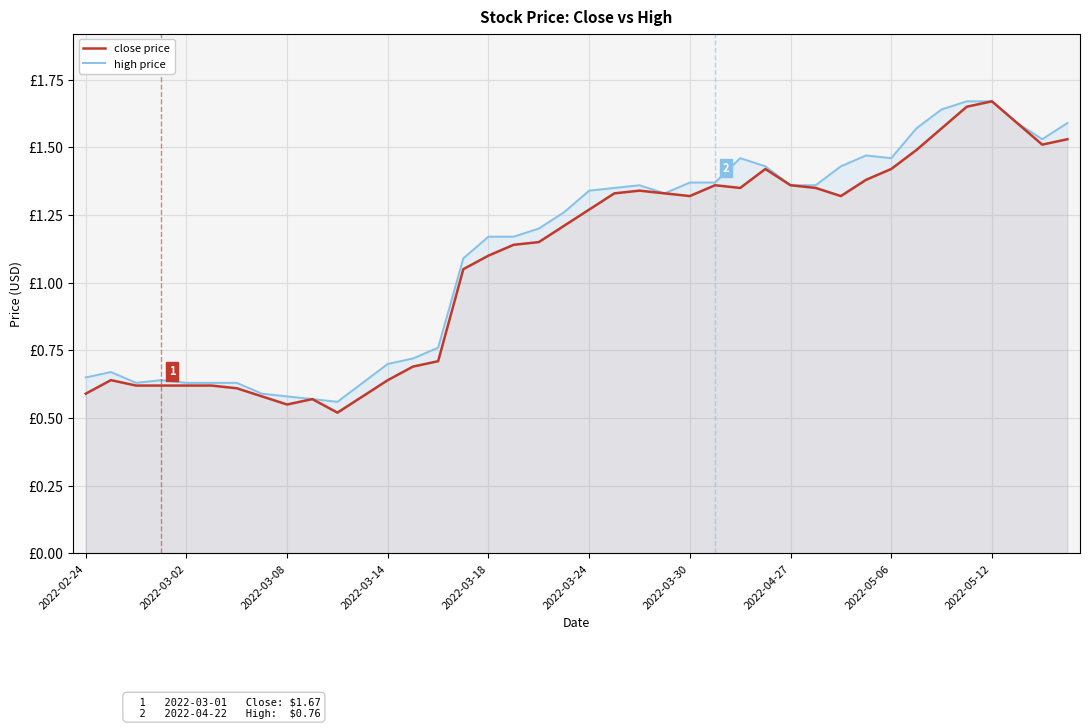

True or false: close price and high price intersect in this chart.

False